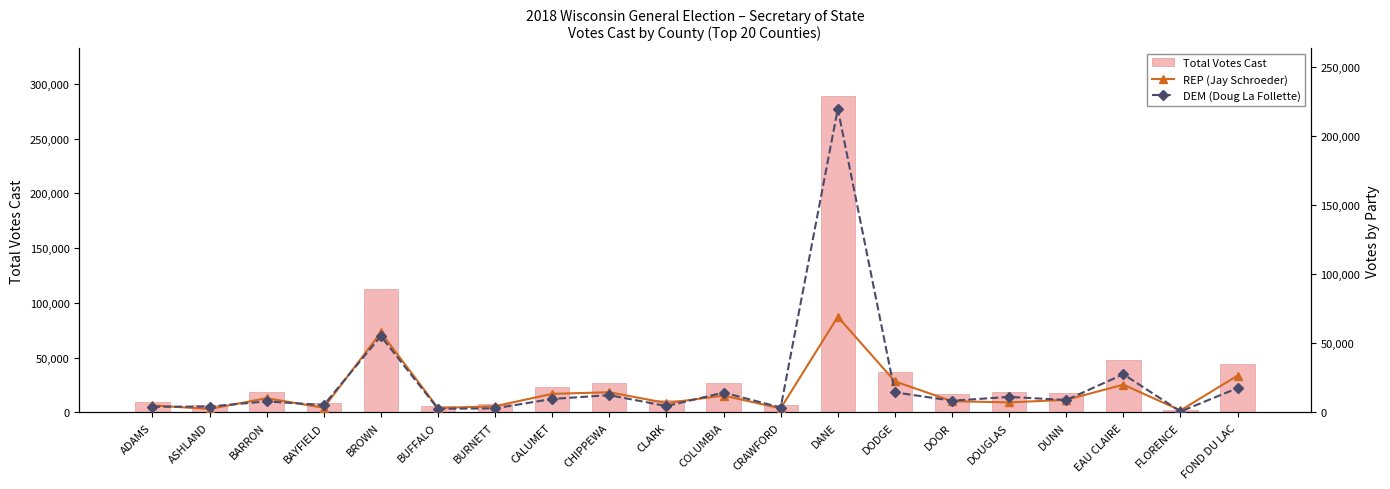

At how many categories does at least one series exceed 65876?

2